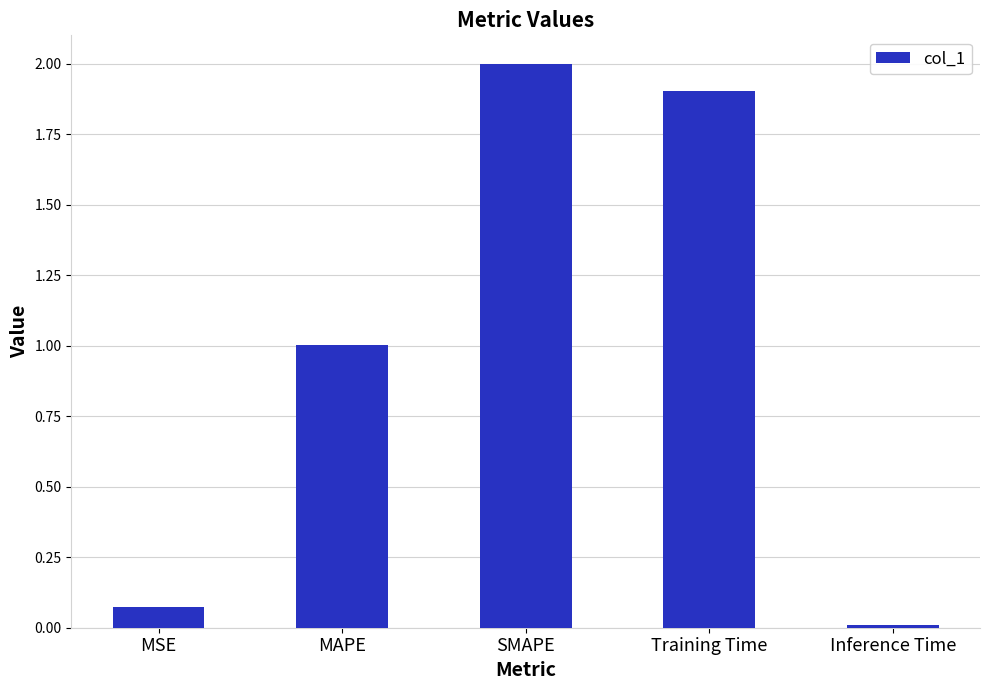

What is the sum of all values?

5.0